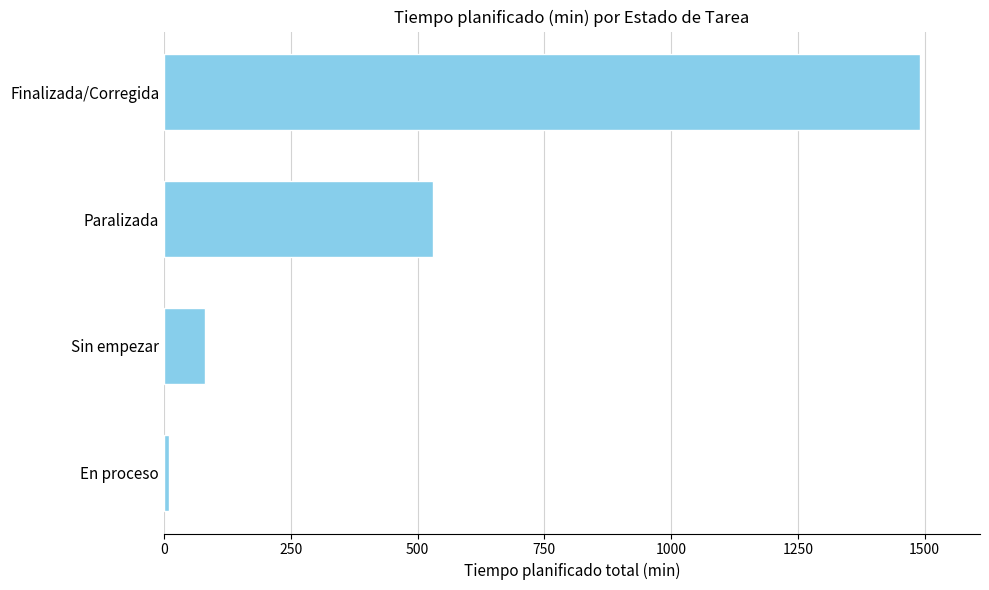

How many data points are less than 530?

2